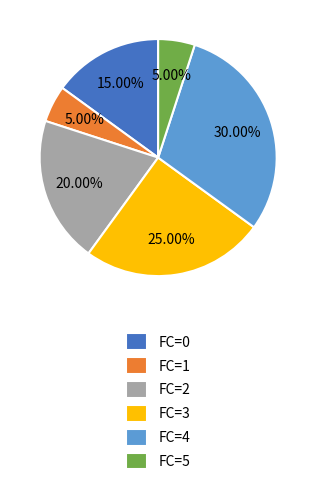

Is it true that FC=1 is 15% of the pie?

False